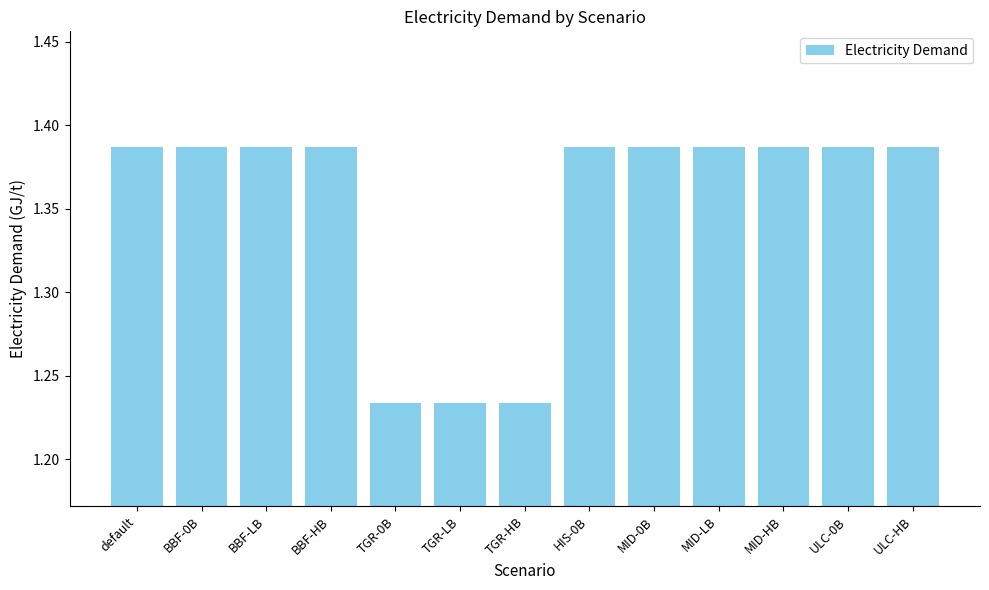

The value at BBF-HB is 2.2. True or false?

False